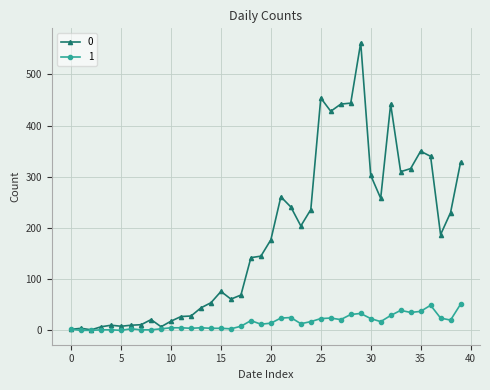

What is the maximum value shown in the chart?

562